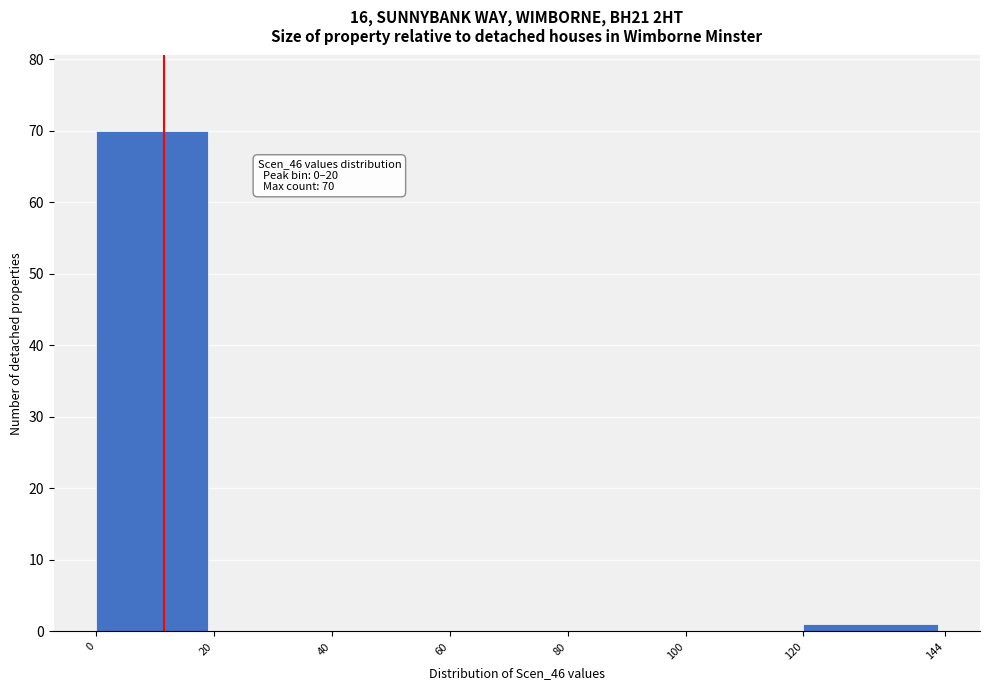

Which range on the x-axis has the tallest bar?

0 to 20